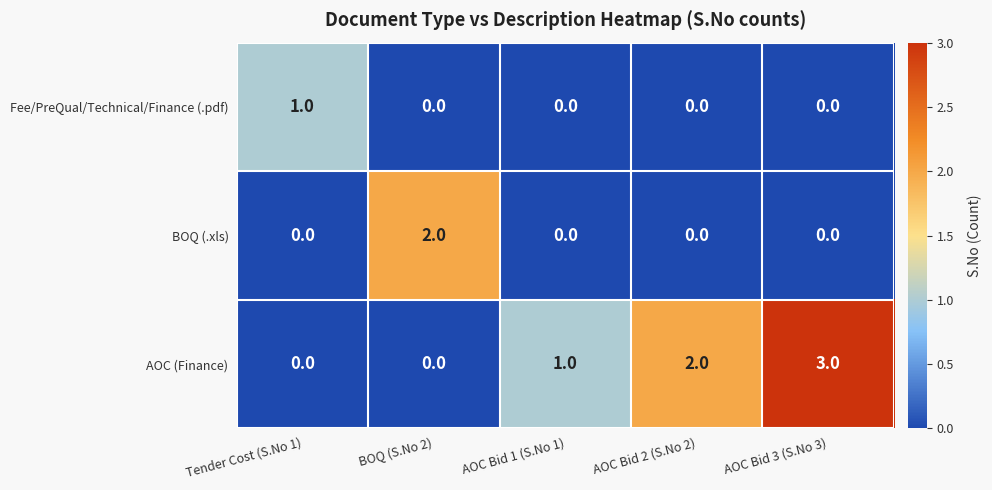

Which series has the largest total across all categories?

AOC (Finance)